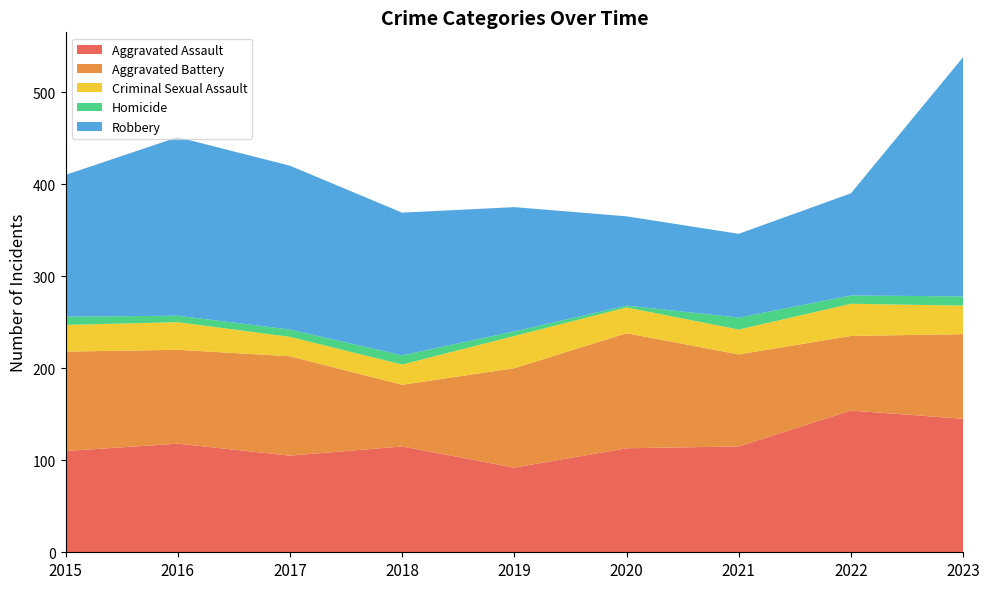

Reading left to right, extract all data points from this chart.

Aggravated Assault: 110	118	105	115	92	113	115	154	145
Aggravated Battery: 108	102	108	67	108	125	100	81	92
Criminal Sexual Assault: 29	30	21	22	35	28	27	35	31
Homicide: 9	7	8	10	5	2	13	9	10
Robbery: 154	194	178	155	135	97	91	111	260